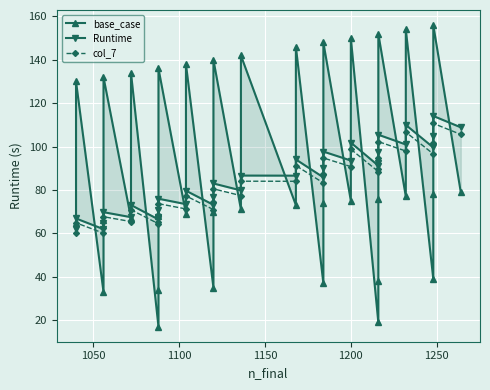

The value of base_case at 14 is 37.0. True or false?

False